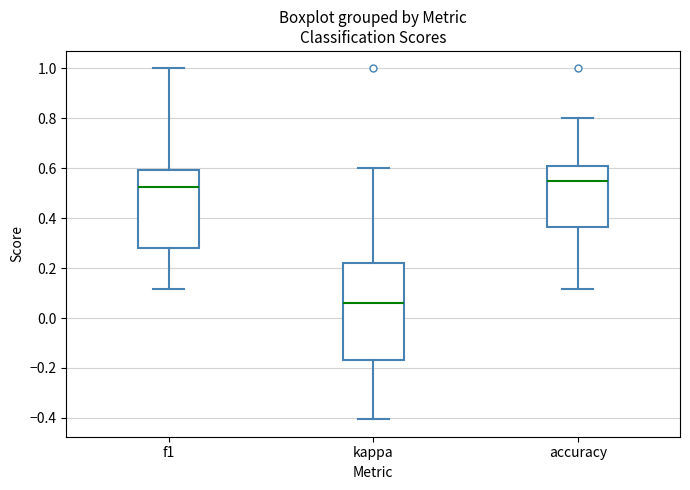

Comparing the boxes themselves (not the whiskers), which one is the tallest?

kappa